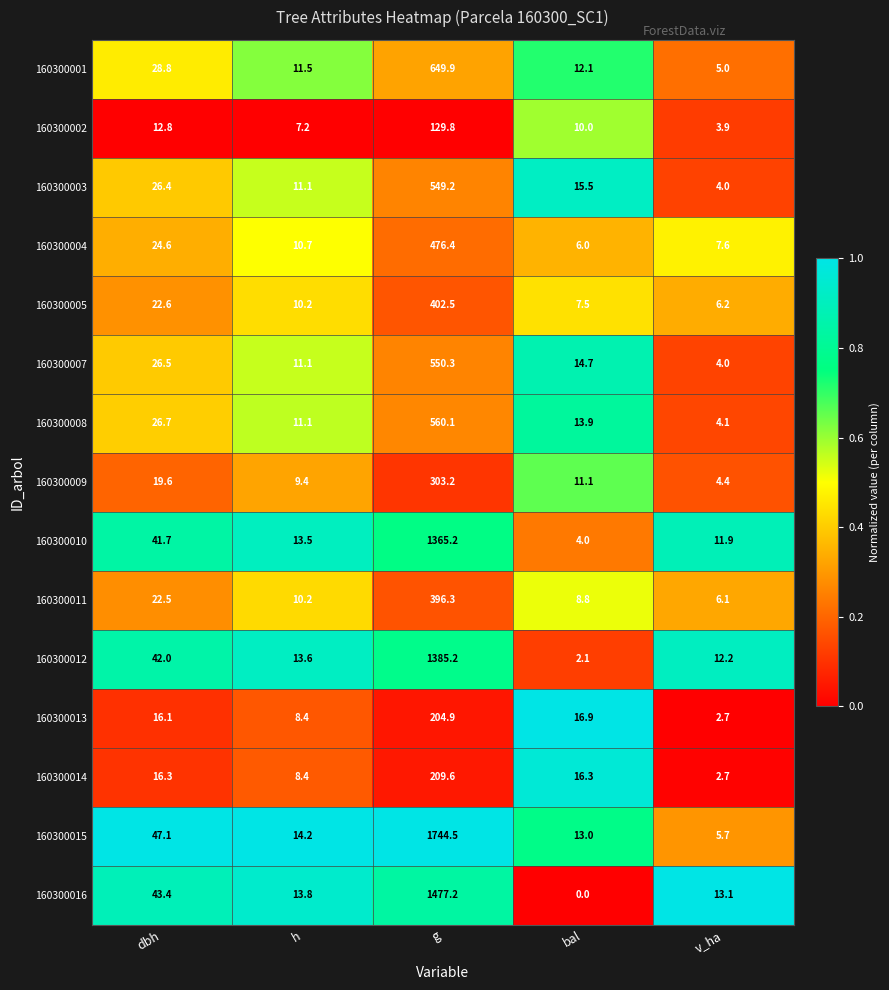

Is it true that 160300015 equals 13.0 at bal?

True